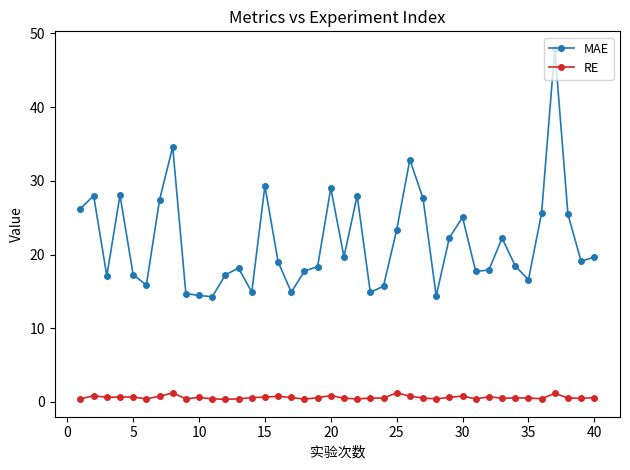

Which series has the largest range (max minus min)?

MAE